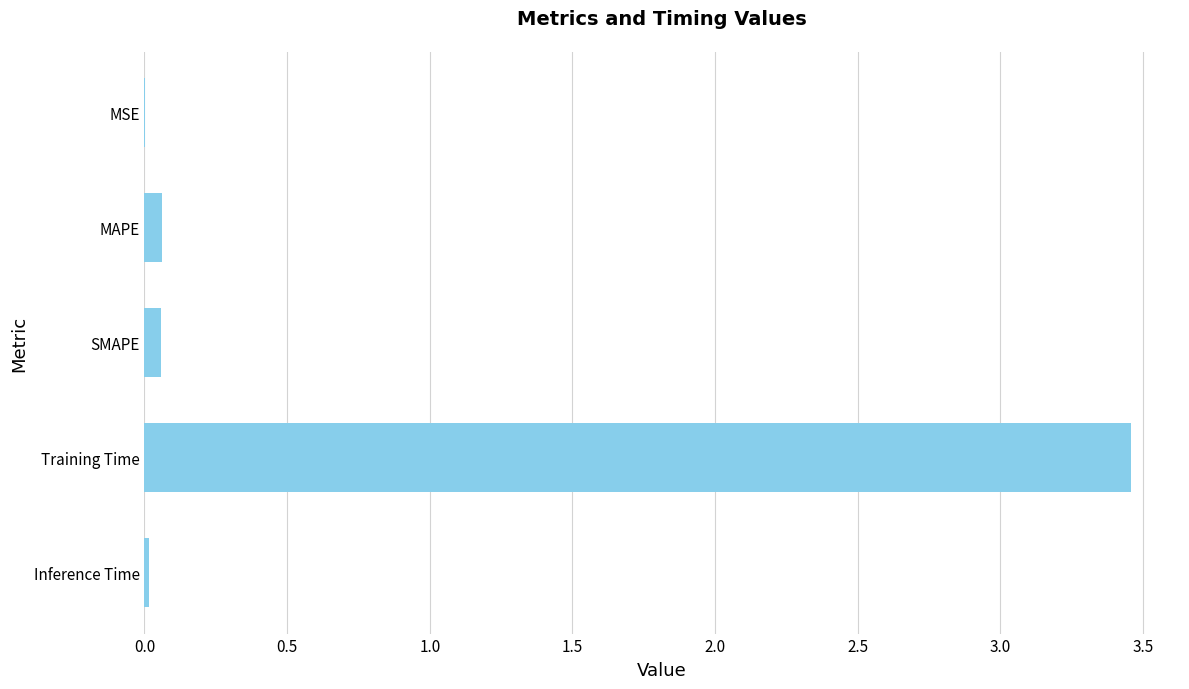

Is it true that the value at Training Time is 1.1?

False